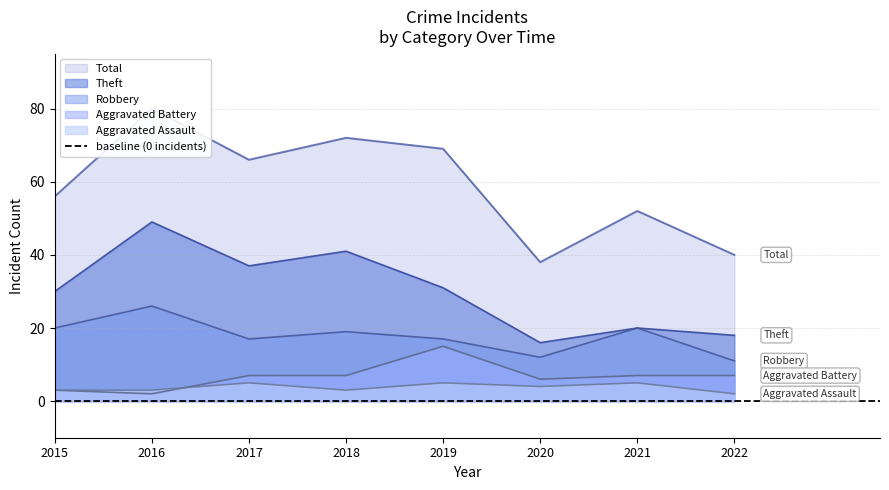

The value of Total at 2021 is 89. True or false?

False